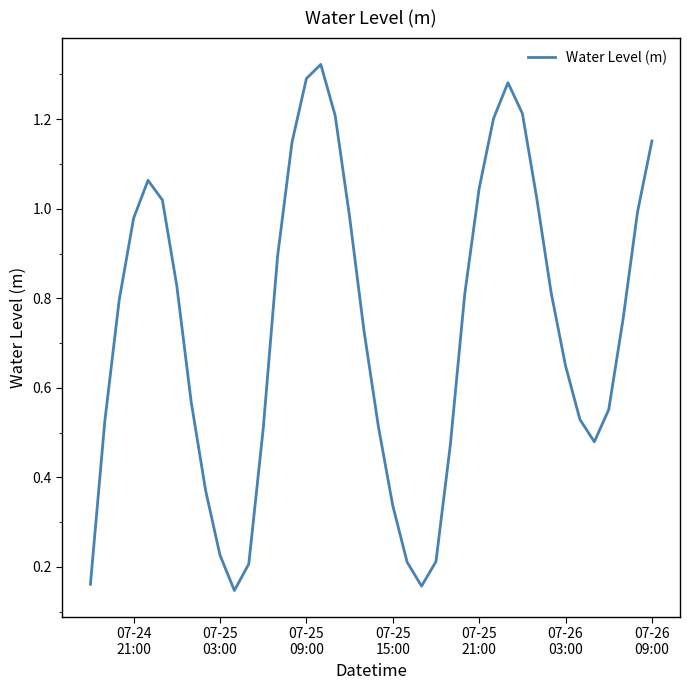

Reading left to right, extract all data points from this chart.

0.2	0.5	0.8	1.0	1.1	1.0	0.8	0.6	0.4	0.2	0.1	0.2	0.5	0.9	1.1	1.3	1.3	1.2	1.0	0.7	0.5	0.3	0.2	0.2	0.2	0.5	0.8	1.0	1.2	1.3	1.2	1.0	0.8	0.6	0.5	0.5	0.6	0.8	1.0	1.2